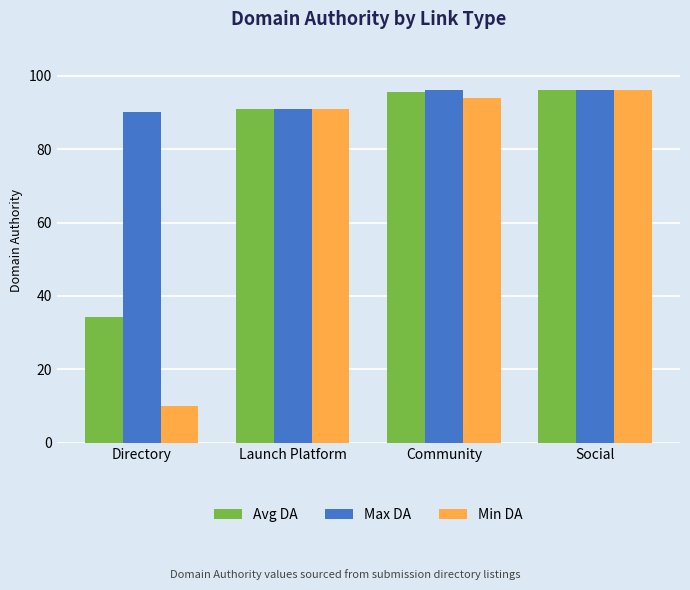

What is the spread (max minus min) of values at Community?

2.0